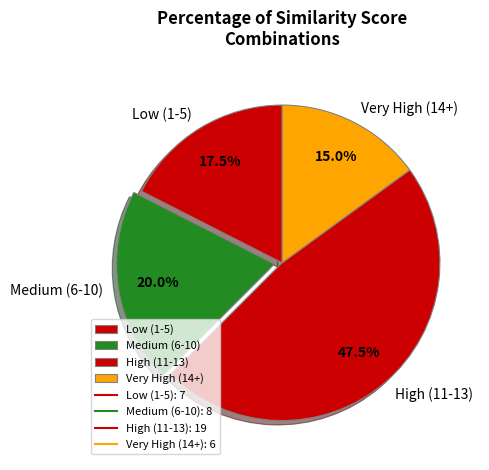

Which has a higher value, High (11-13) or Low (1-5)?

High (11-13)